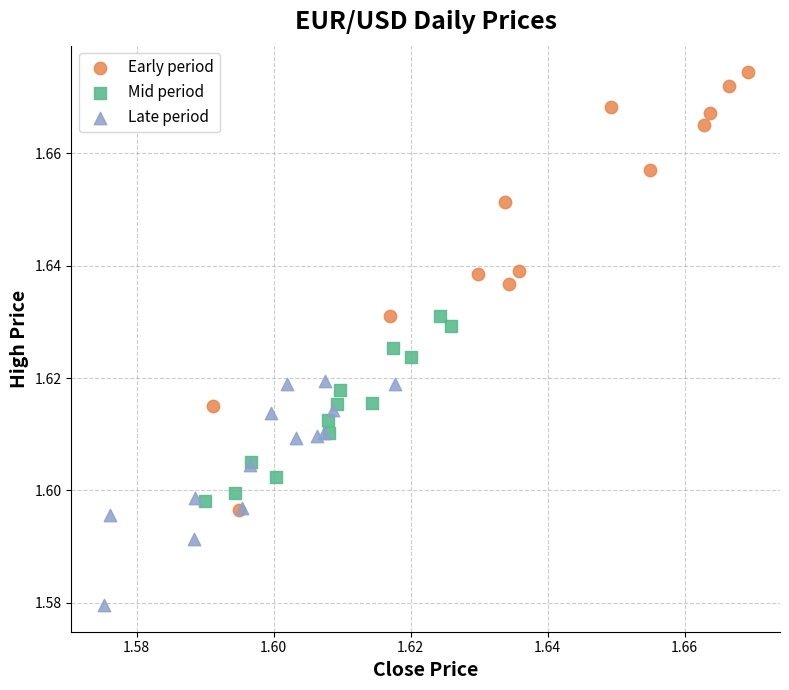

Which series reaches the minimum Y coordinate?

Late period